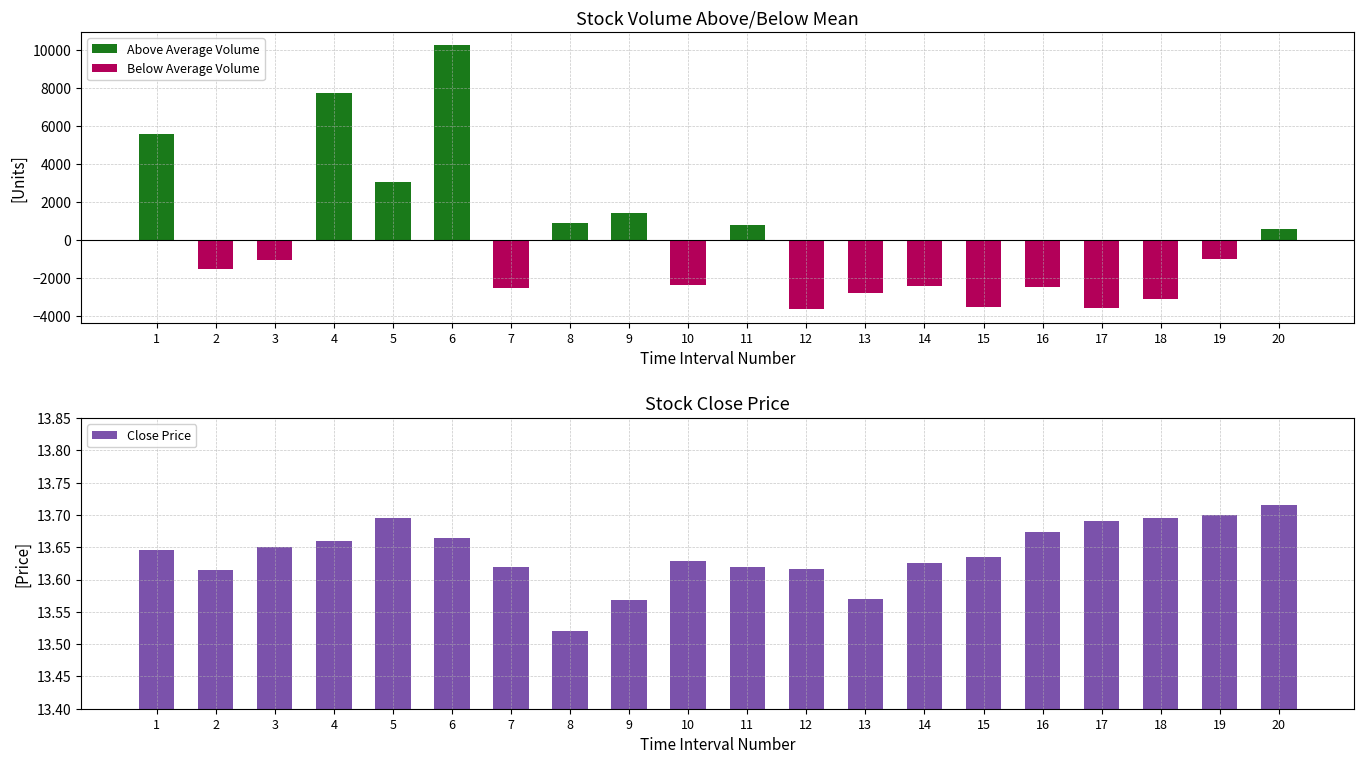

What are all the series names shown in the legend?

Above Average Volume, Below Average Volume, Close Price